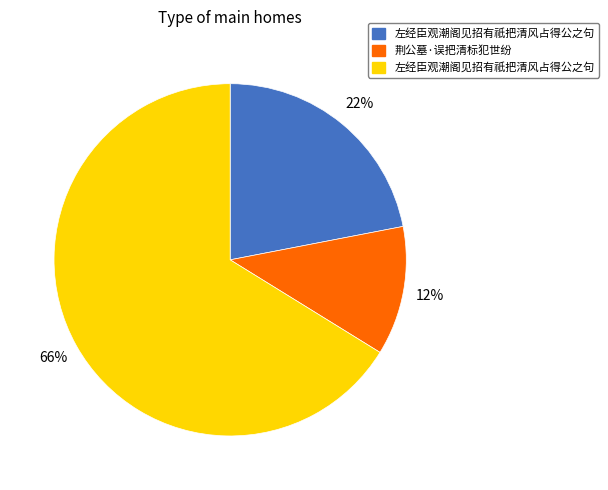

To the nearest percent, what is the difference between the largest and smallest slice percentages?

54%